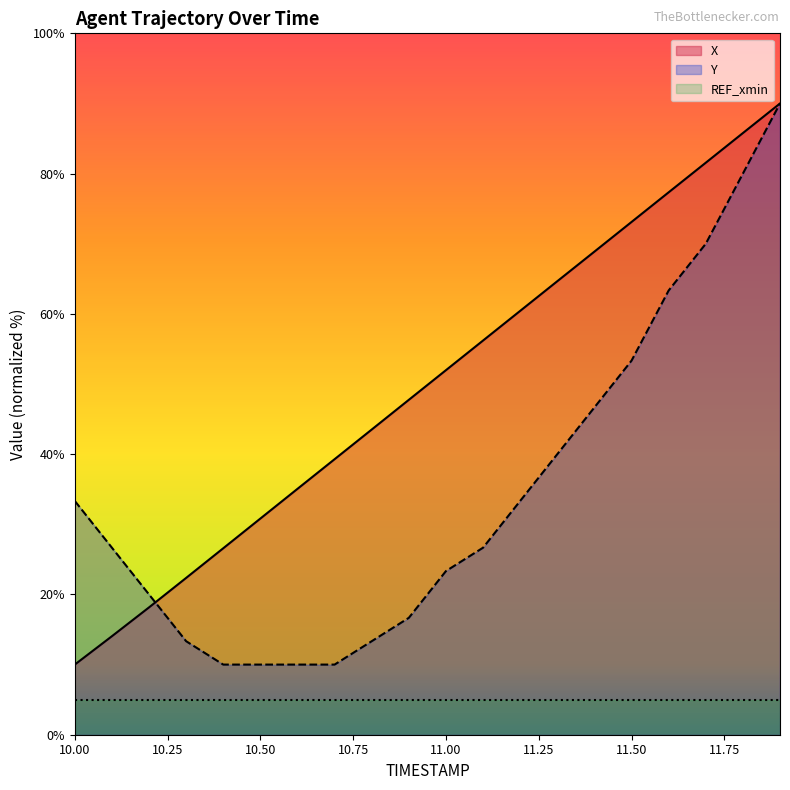

Reading right to left, list all the values displayed in this chart.

X: 11.9=90.0	11.8=85.8	11.7=81.6	11.6=77.3	11.5=73.1	11.4=68.9	11.3=64.7	11.2=60.4	11.1=56.2	11.0=52.0	10.9=47.7	10.8=43.5	10.7=39.3	10.6=35.1	10.5=30.8	10.4=26.6	10.3=22.4	10.2=18.2	10.1=14.0	10.0=10.0
Y: 11.9=90.0	11.8=80.0	11.7=70.0	11.6=63.3	11.5=53.3	11.4=46.7	11.3=40.0	11.2=33.3	11.1=26.7	11.0=23.3	10.9=16.7	10.8=13.3	10.7=10.0	10.6=10.0	10.5=10.0	10.4=10.0	10.3=13.3	10.2=20.0	10.1=26.7	10.0=33.3